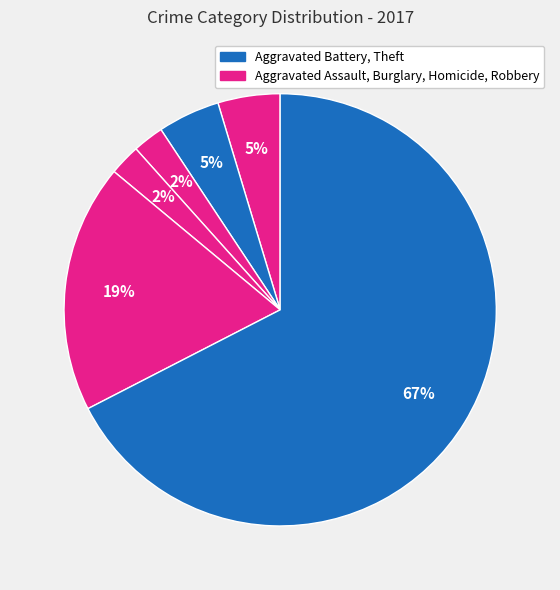

Which slice is the largest?

Theft